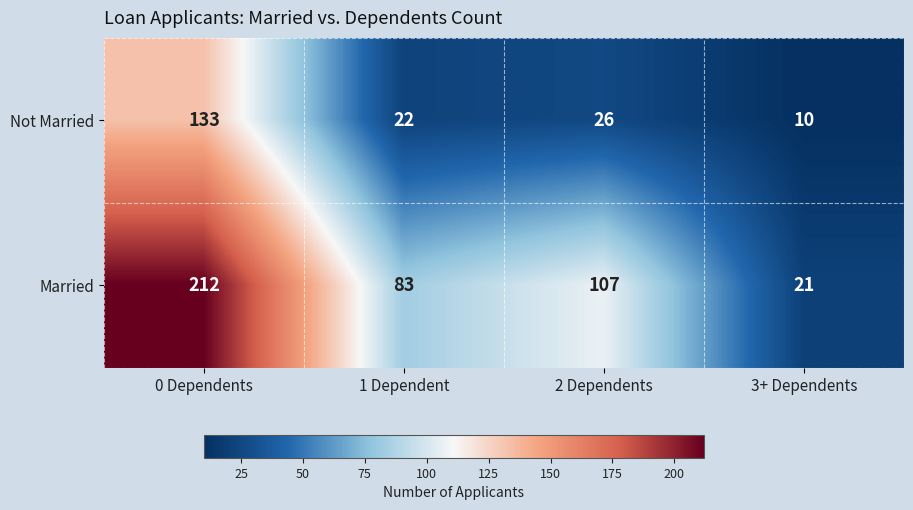

What is the spread (max minus min) of values at 2 Dependents?

81